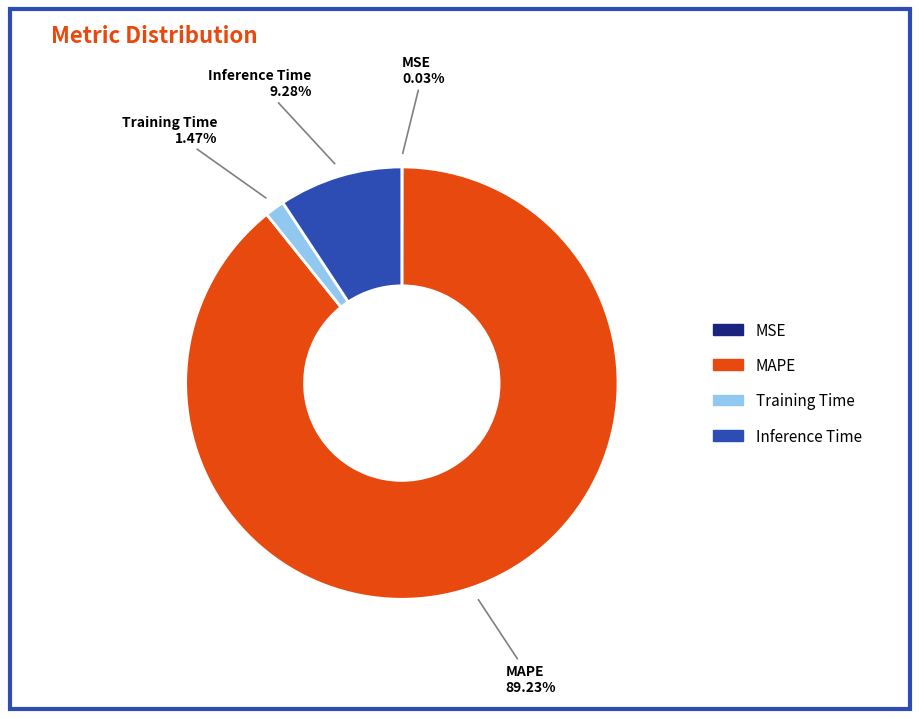

Which category has the biggest portion of the pie?

MAPE